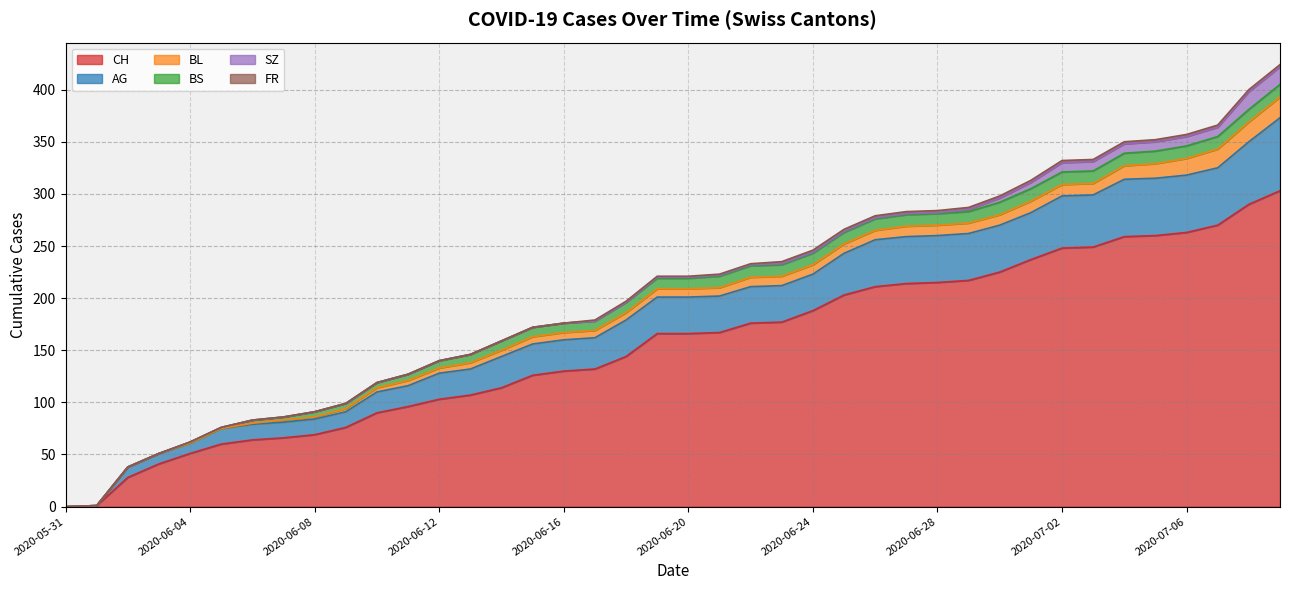

At which category is the sum across all series the highest?

2020-07-09